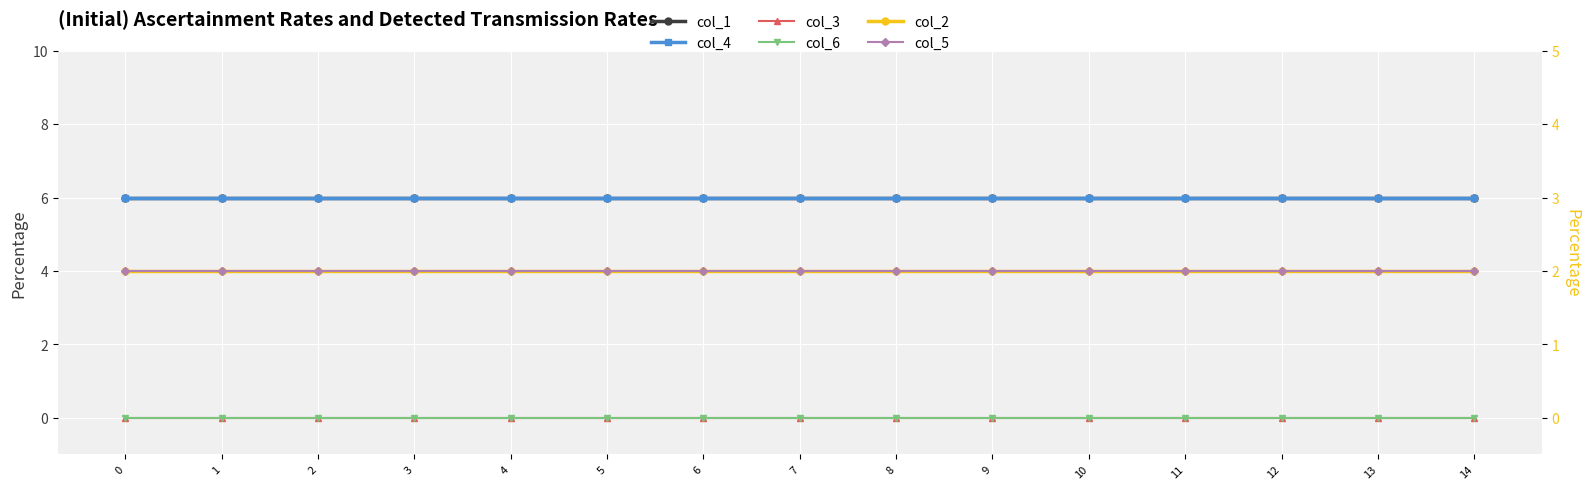

What are all the series names shown in the legend?

col_1, col_4, col_3, col_6, col_2, col_5